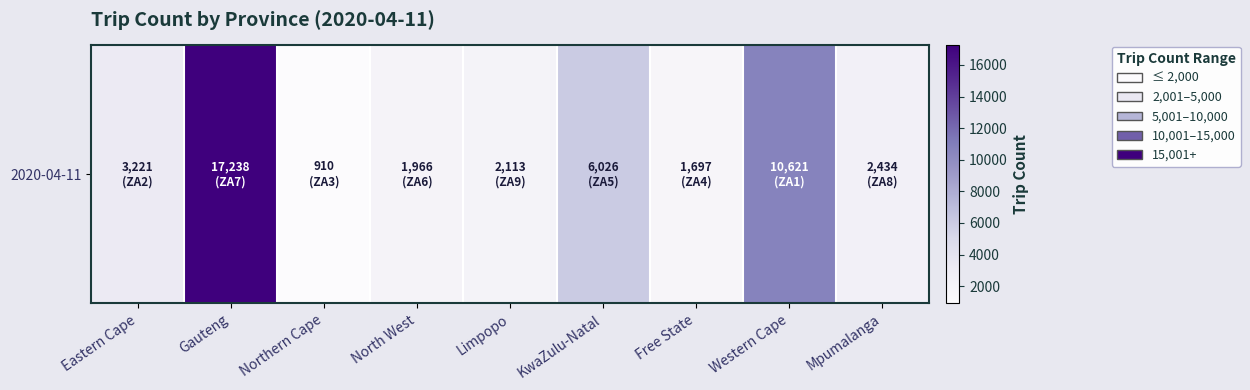

Reading left to right, list all the values displayed in this chart.

3221	17238	910	1966	2113	6026	1697	10621	2434